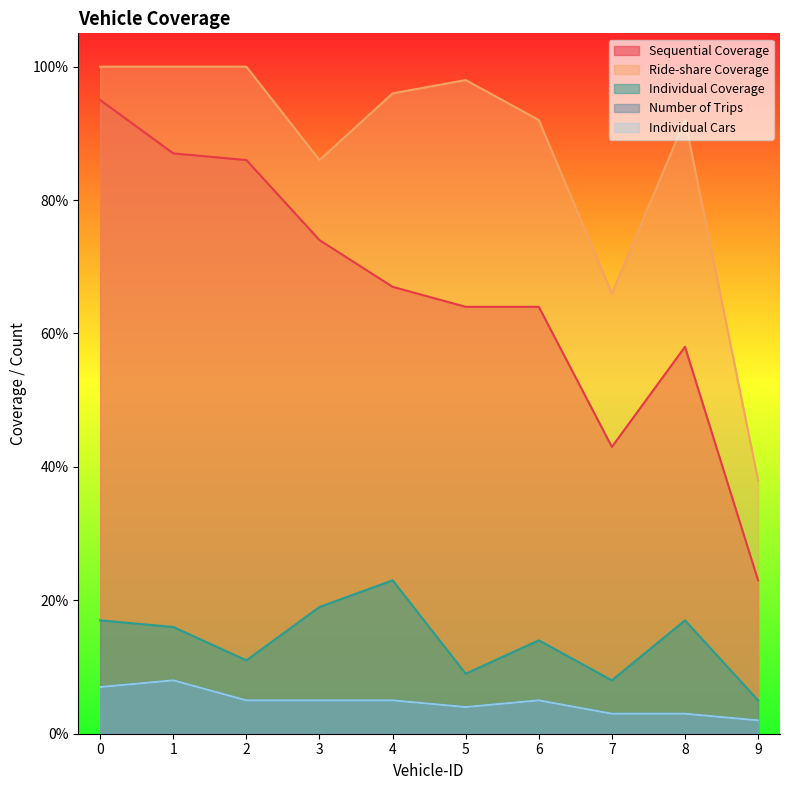

Which series has the largest range (max minus min)?

Sequential Coverage